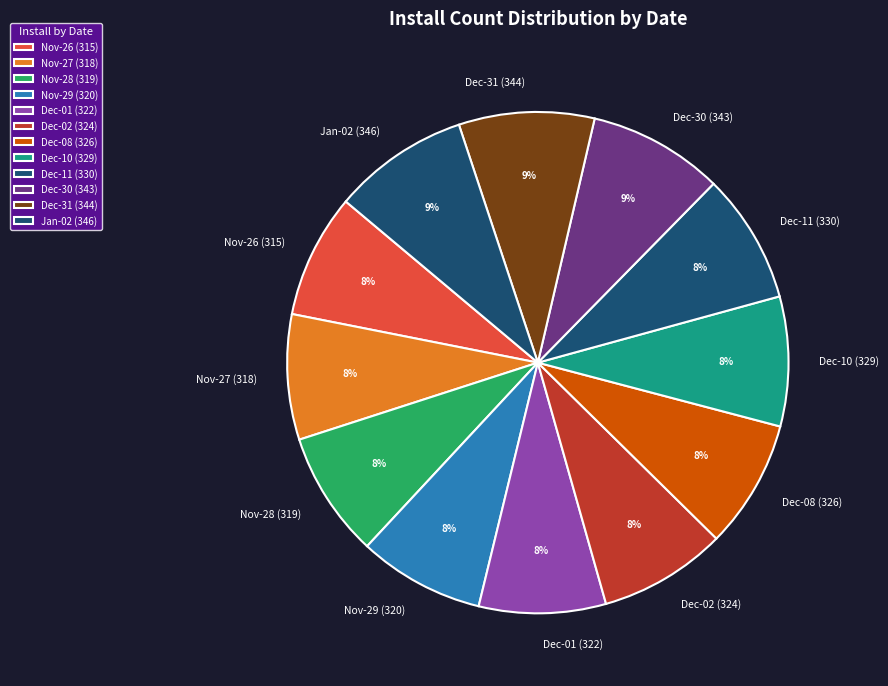

What percentage is the Dec-31 (344) slice, to the nearest percent?

9%